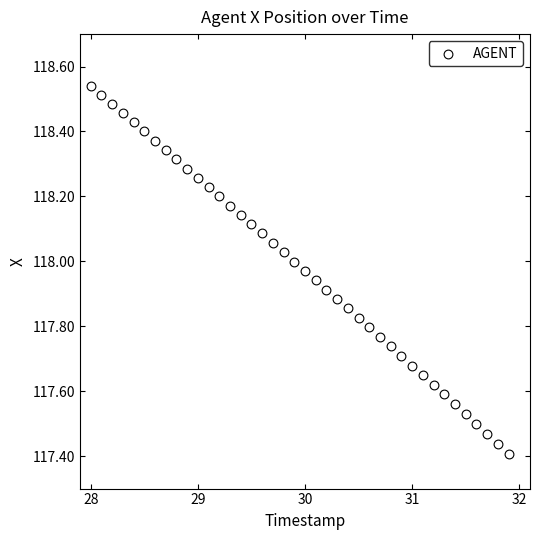

What is the range of Y values (max minus min)?

1.1